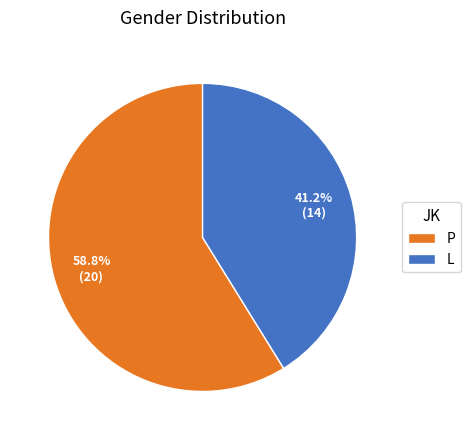

How many slices are in this pie chart?

2